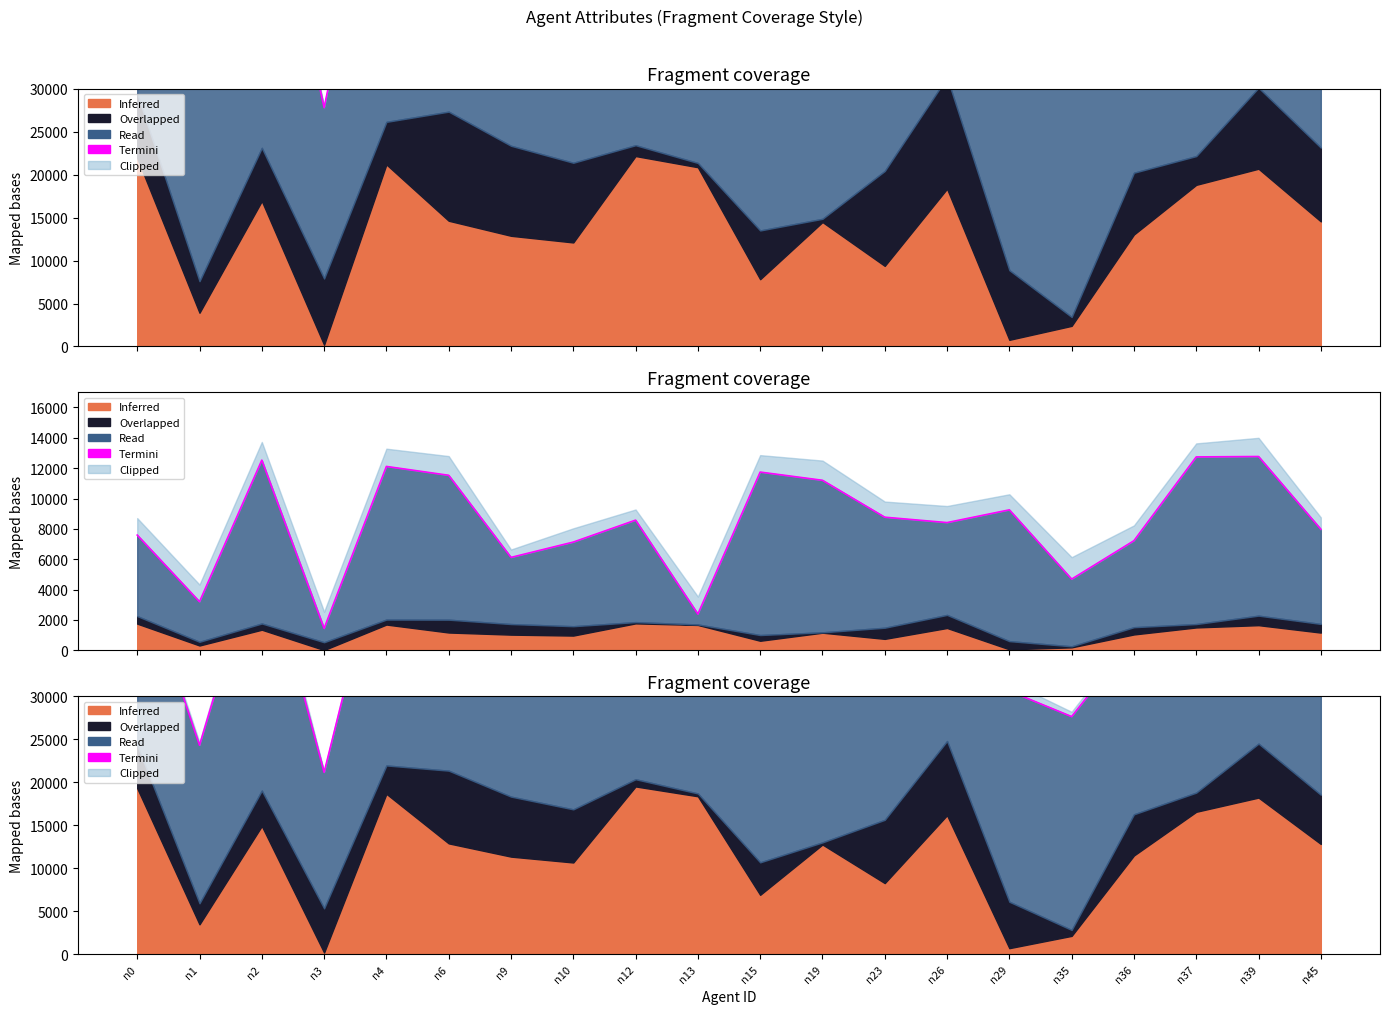

How many values exceed 38455?

9